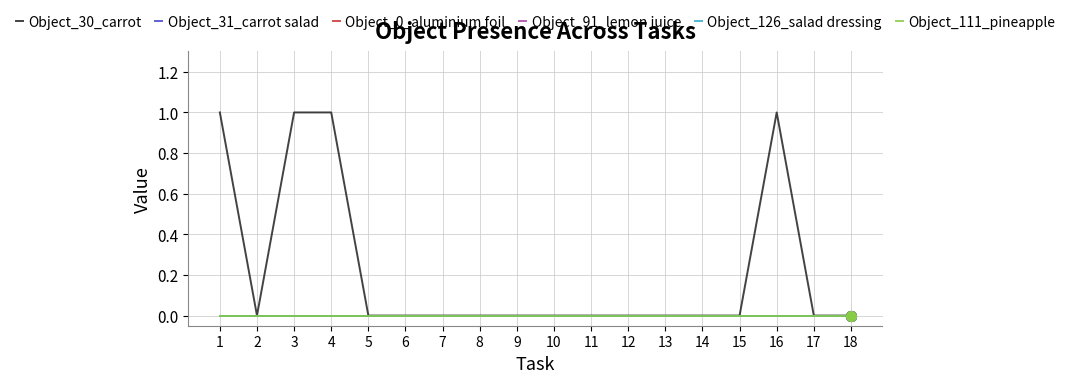

True or false: Object_0_aluminium foil and Object_111_pineapple intersect in this chart.

False